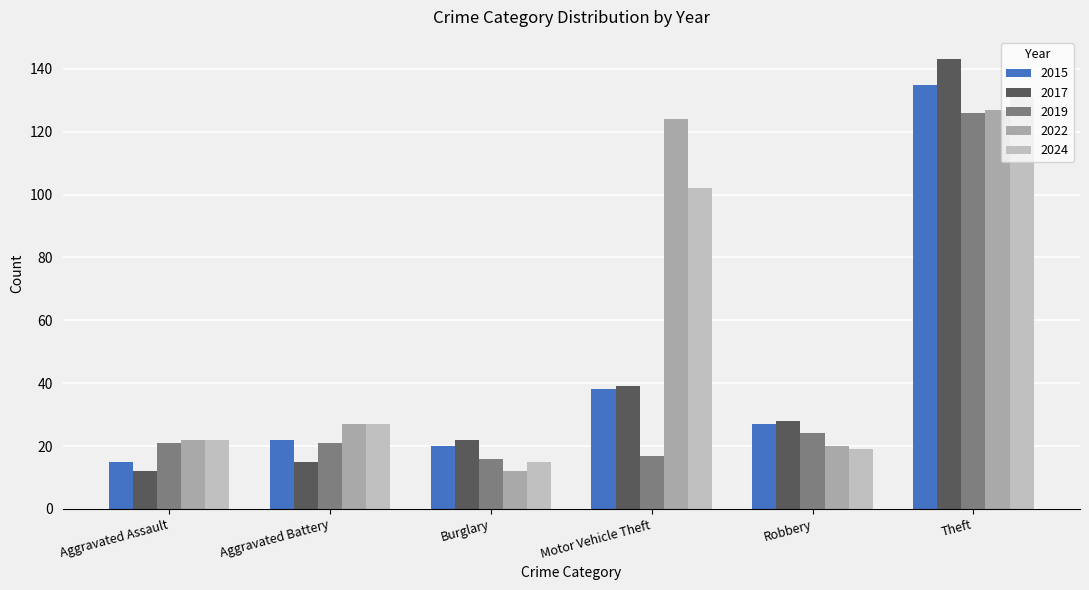

Rank the categories by 2024 value from highest to lowest.

Theft, Motor Vehicle Theft, Aggravated Battery, Aggravated Assault, Robbery, Burglary